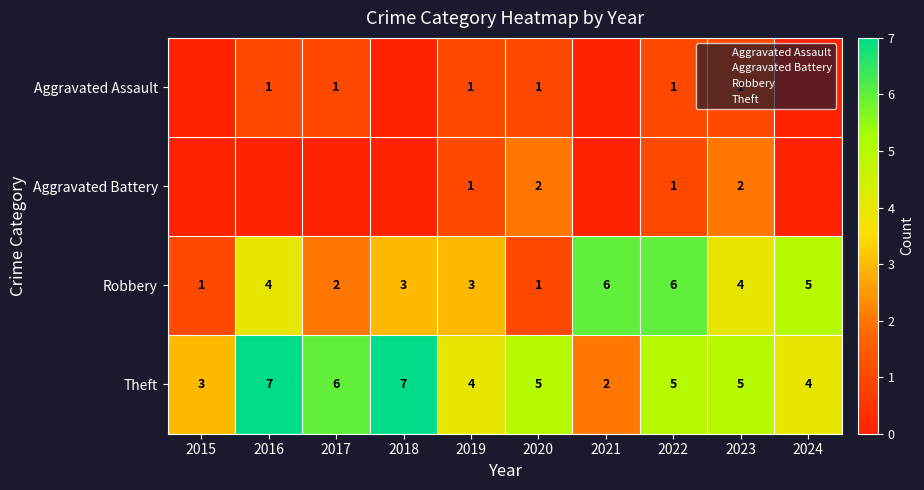

At which label does Theft reach its minimum?

2021